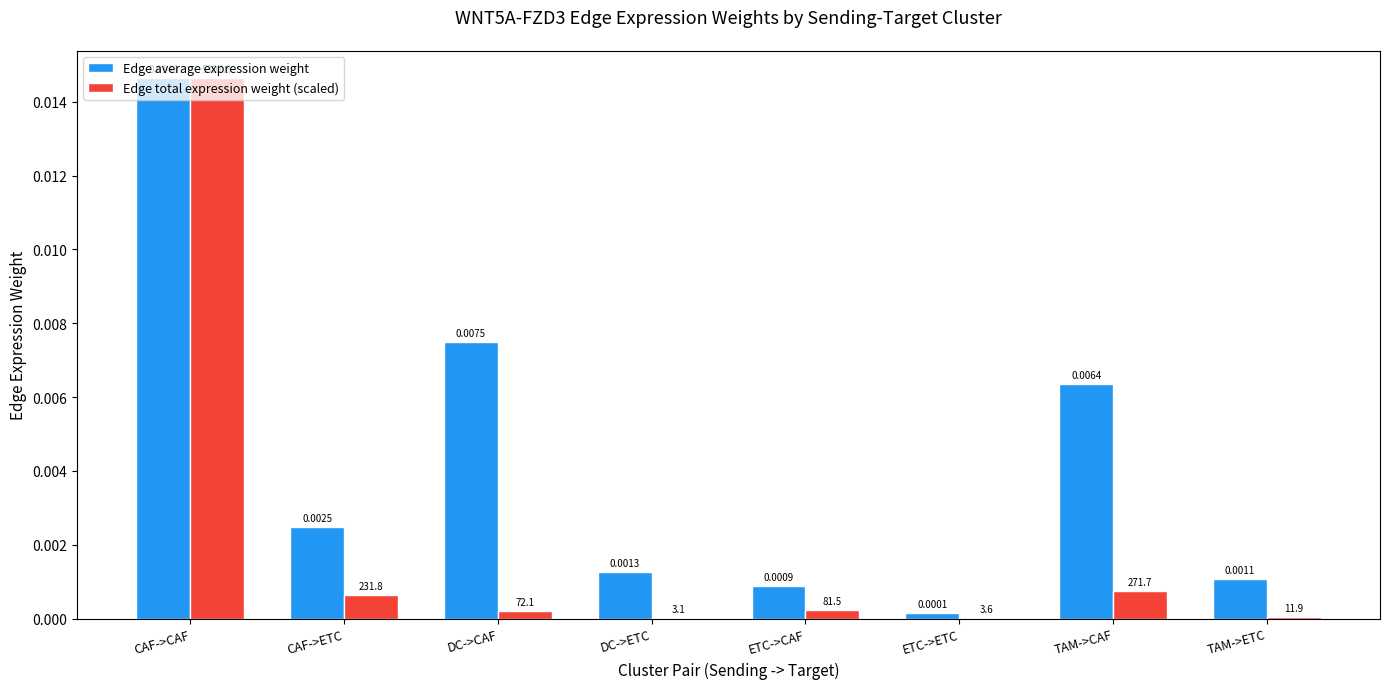

At which category is the sum across all series the highest?

CAF->CAF